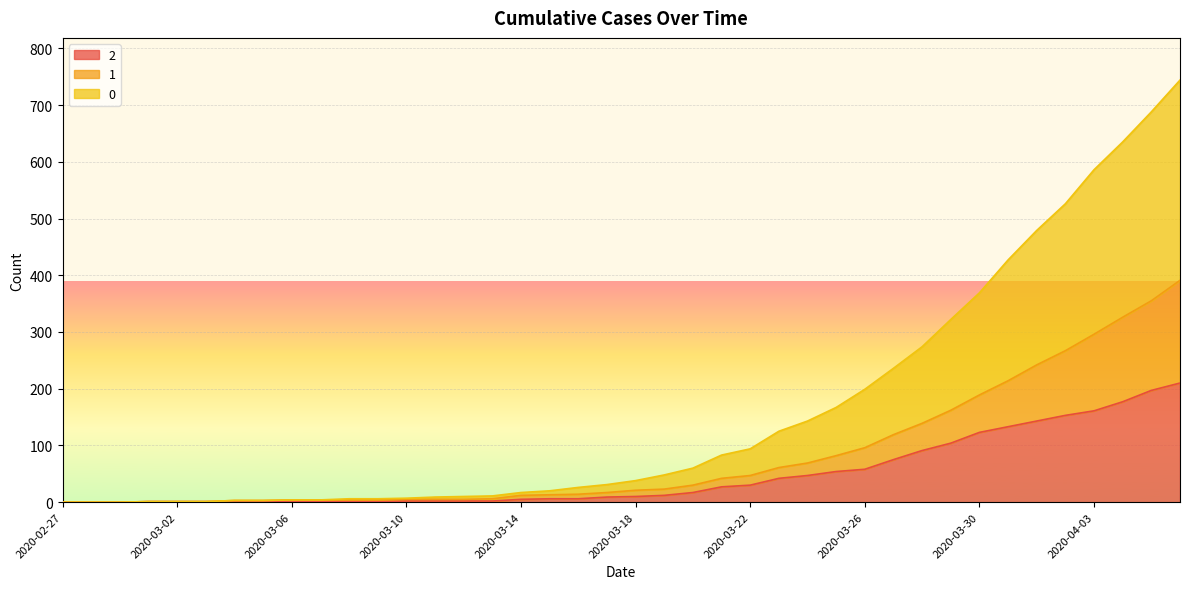

True or false: 0 has a value of 143 at 2020-03-24.

True